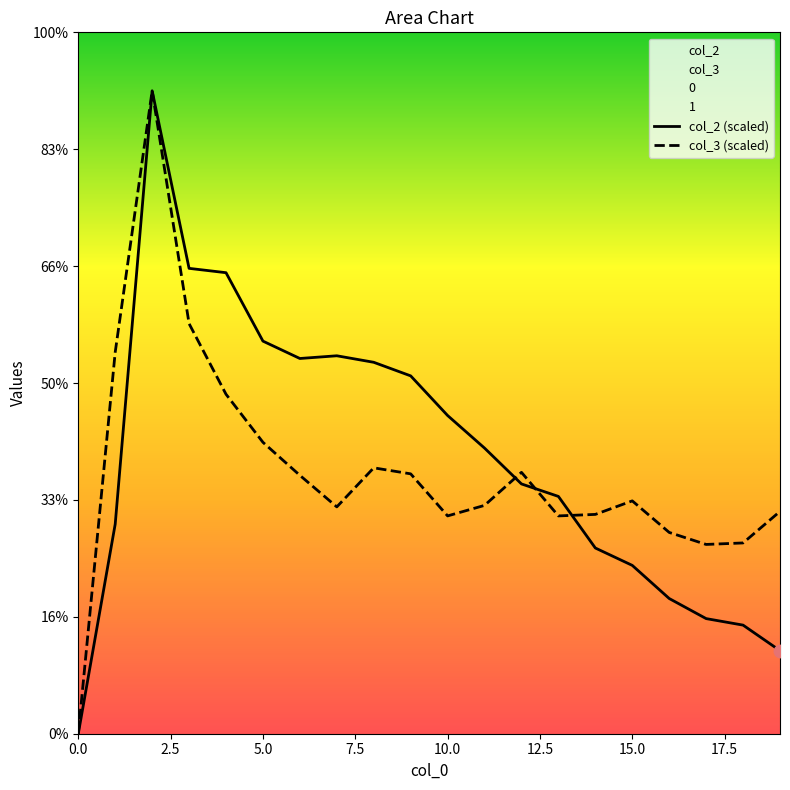

Which series has the largest total across all categories?

col_2 (scaled)